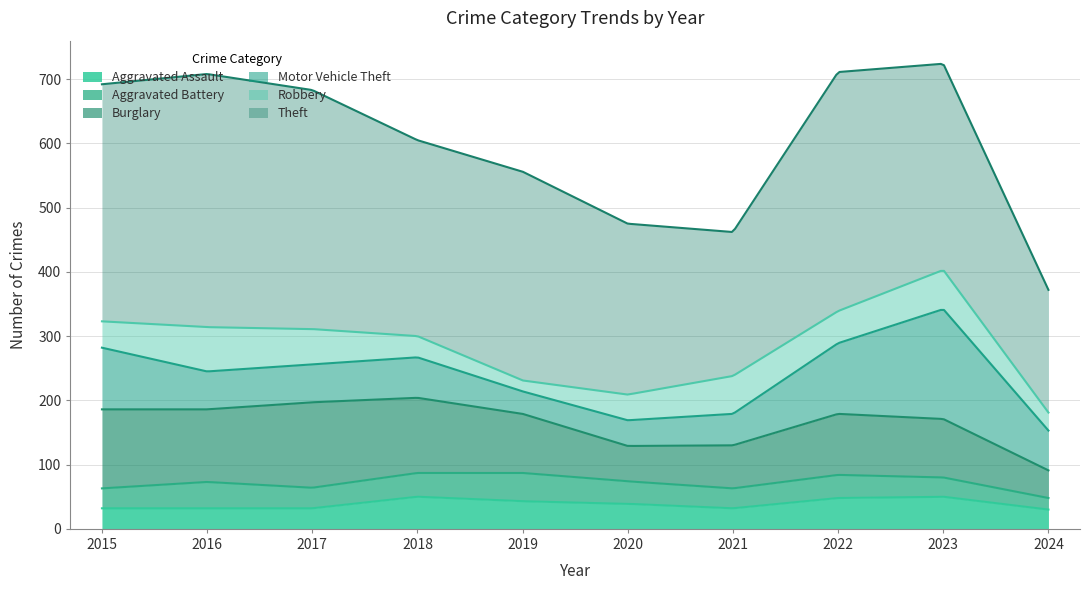

In Robbery, how many points are higher than both neighbors (excluding endpoints)?

3